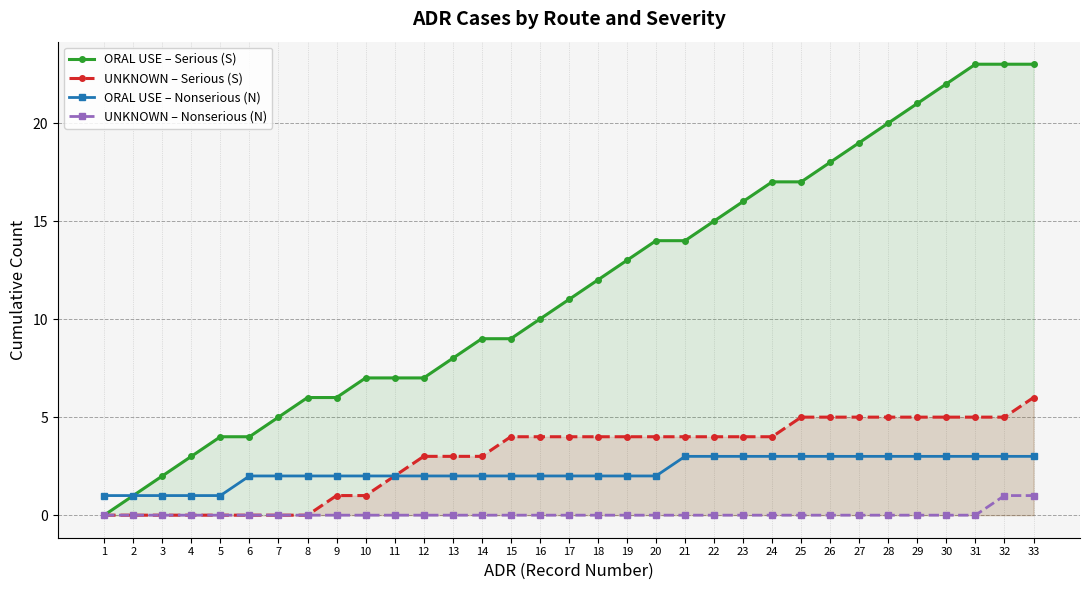

Which has a higher value, 33 or 12?

33